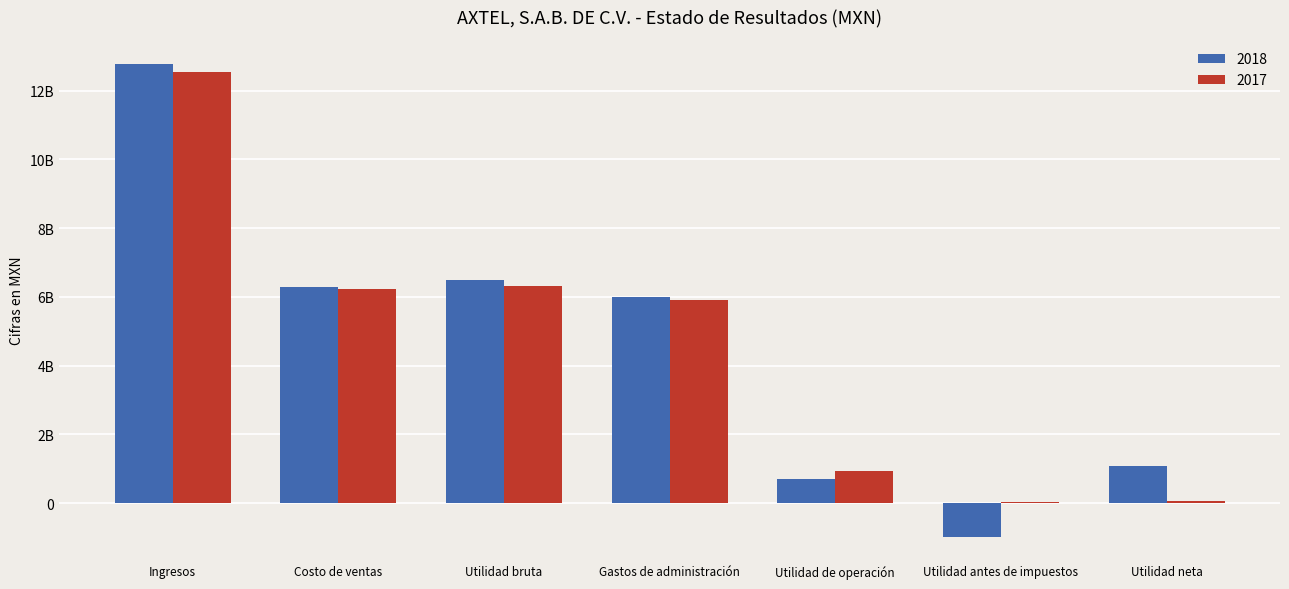

At which label is 2017 closest to 6282477500?

Utilidad bruta